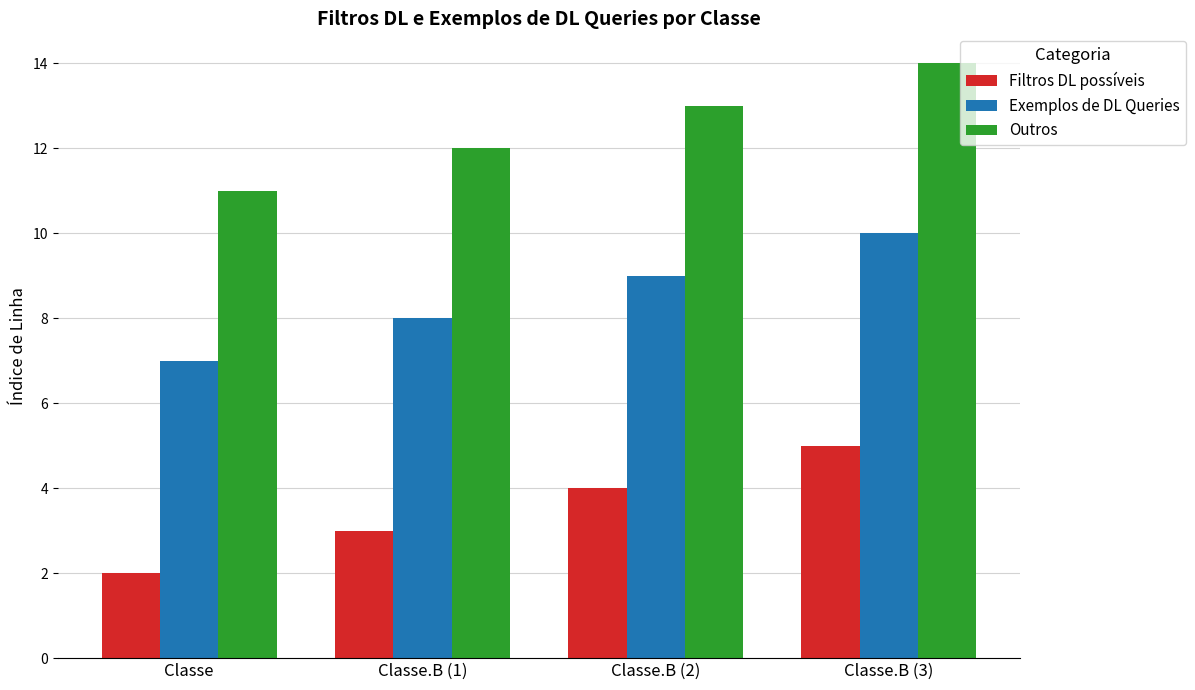

The Filtros DL possíveis series shows 5 at Classe.B (3). True or false?

True